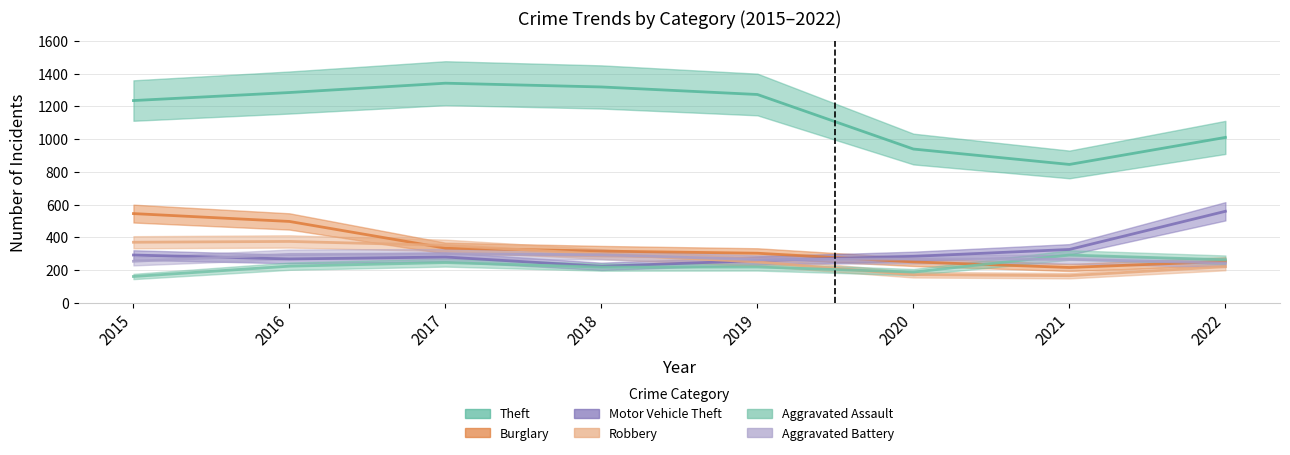

Is the value of Aggravated Assault at 2021 greater than the value of Aggravated Battery at 2019?

Yes